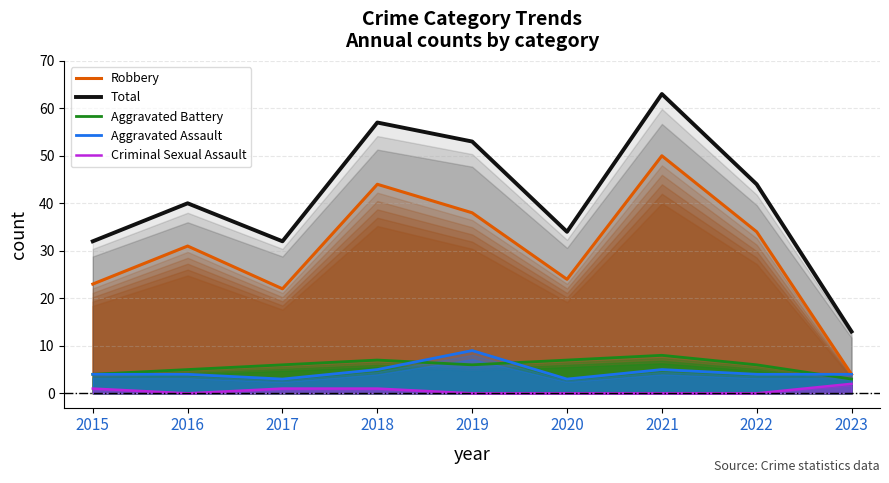

Is the value of Criminal Sexual Assault at 2016 greater than the value of Aggravated Assault at 2018?

No